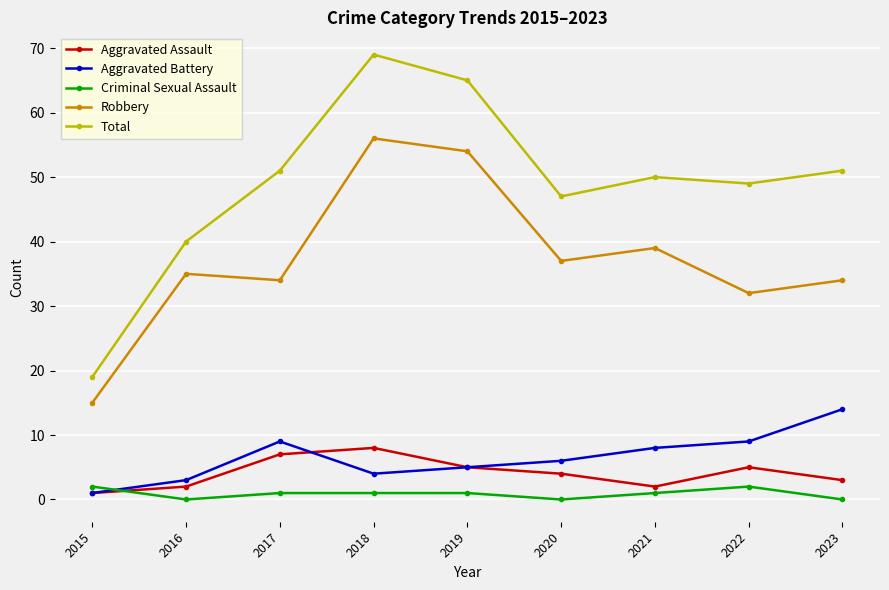

What is the average value of the Aggravated Assault series?

4